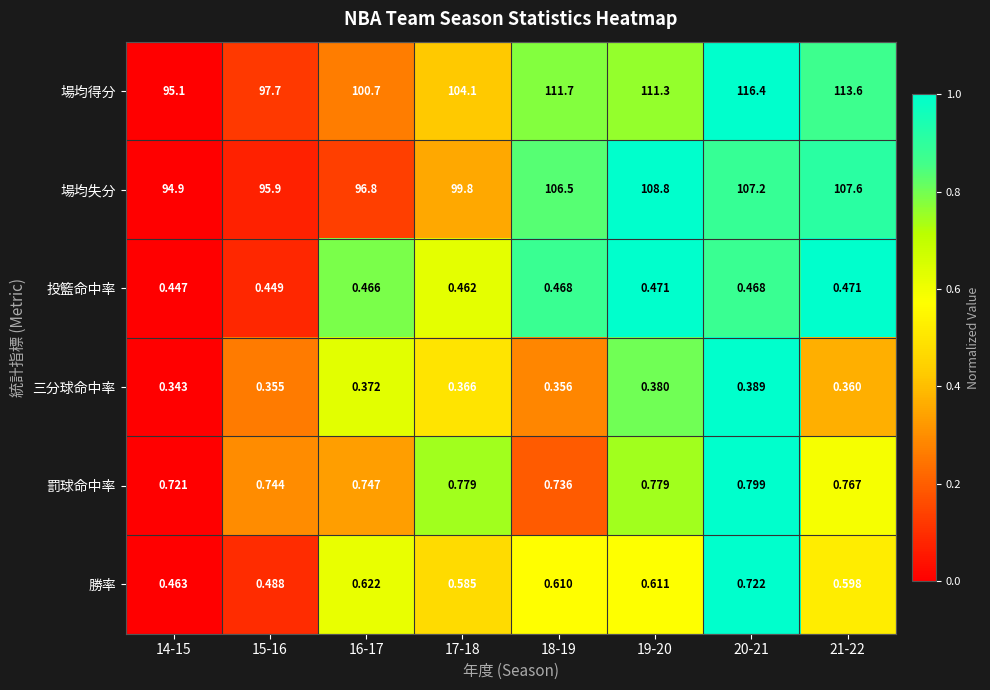

Between 16-17 and 19-20, which series saw the biggest shift?

場均失分